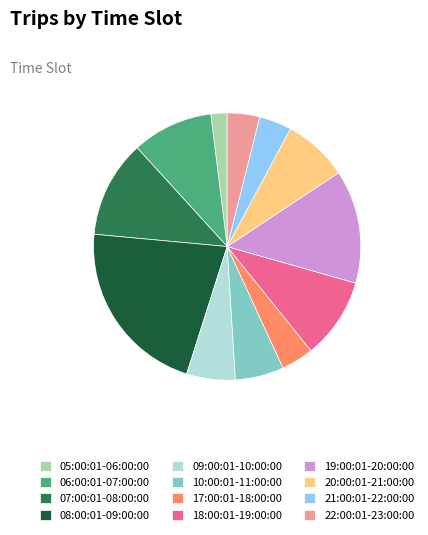

Is it true that 17:00:01-18:00:00 is 4% of the pie?

True